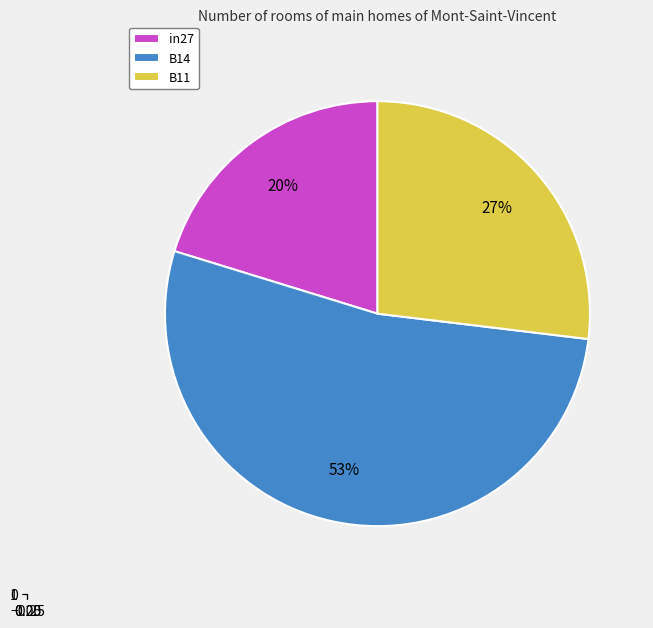

Do B14 and B11 together represent more than half of the pie?

Yes